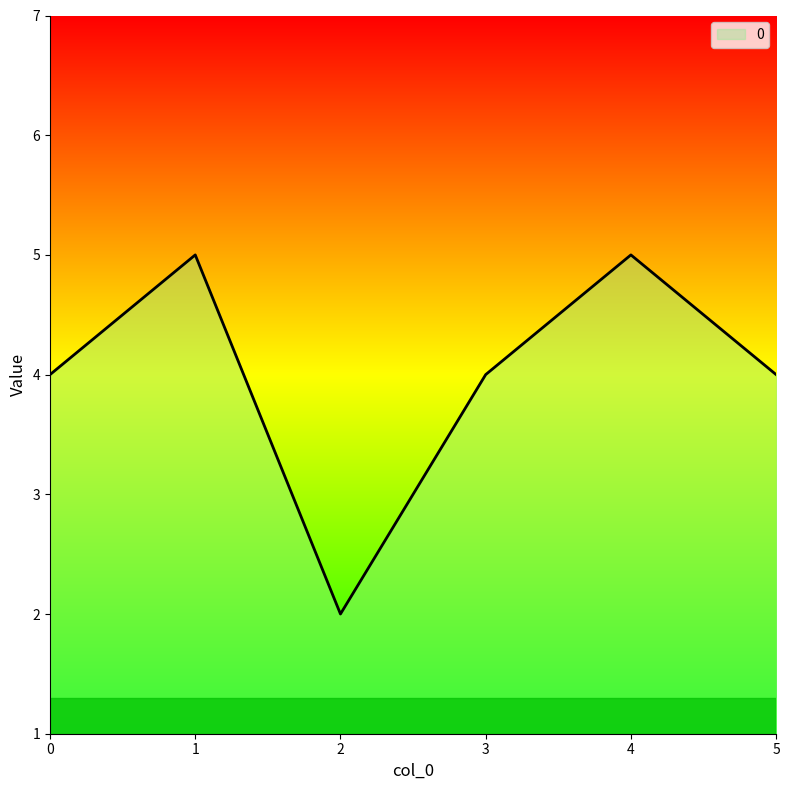

Reading left to right, list all the values displayed in this chart.

0=4	1=5	2=2	3=4	4=5	5=4